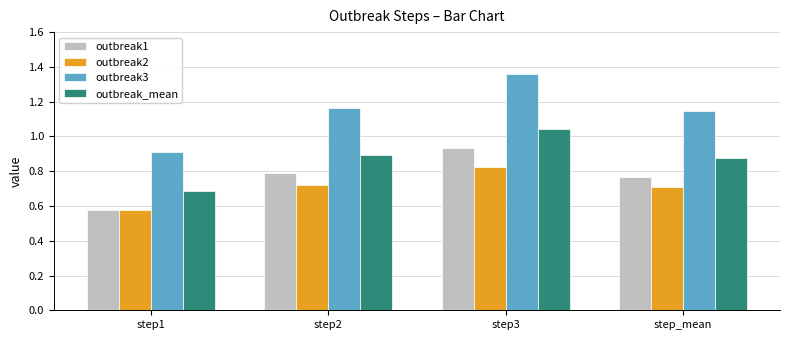

Which series has the widest spread of values?

outbreak3